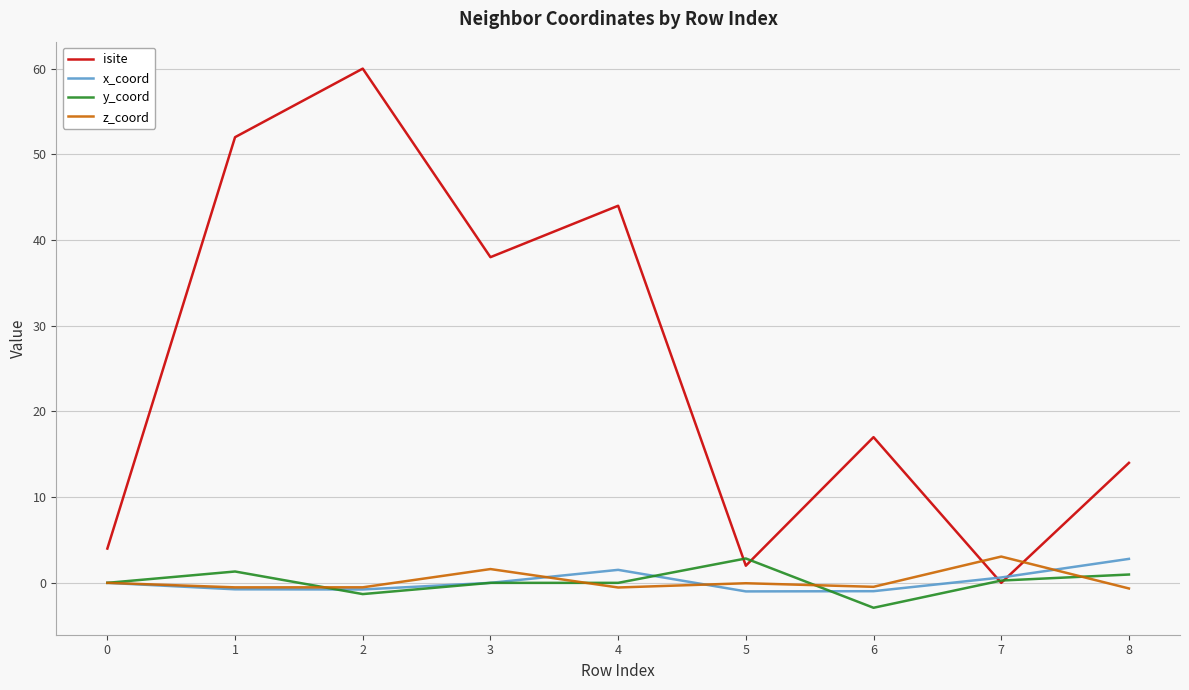

What are all the series names shown in the legend?

isite, x_coord, y_coord, z_coord